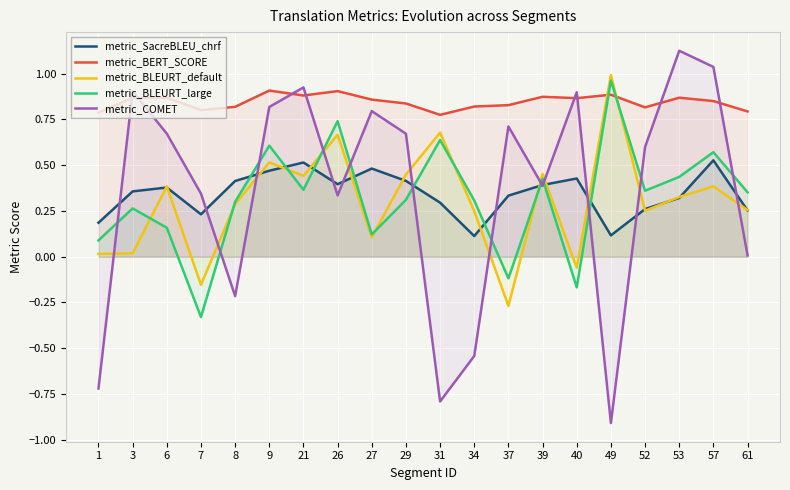

Count the number of categories in the chart.

20